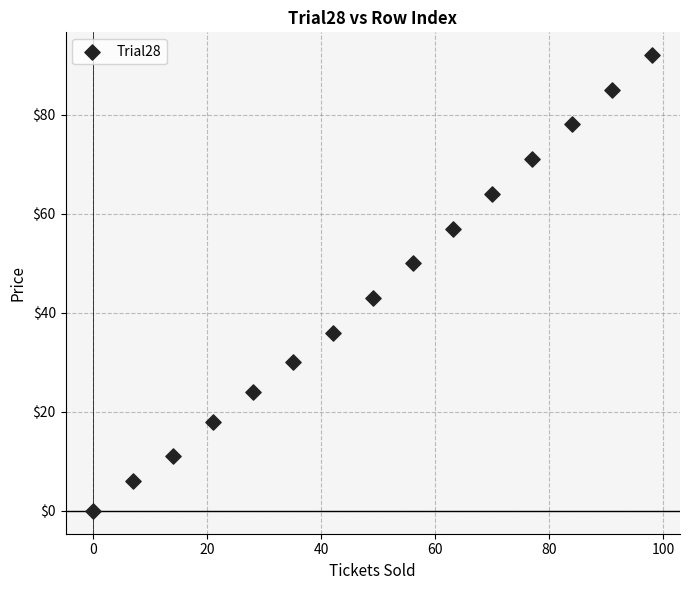

What is the range of Y values (max minus min)?

92